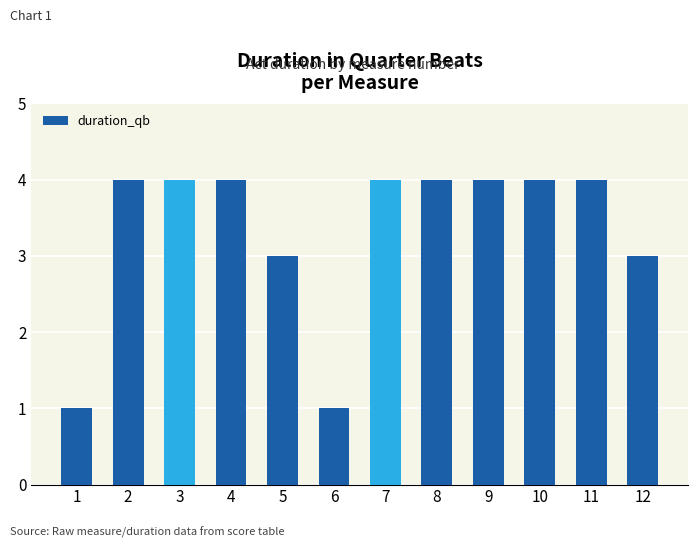

What is the sum of the values at 3 and 2?

8